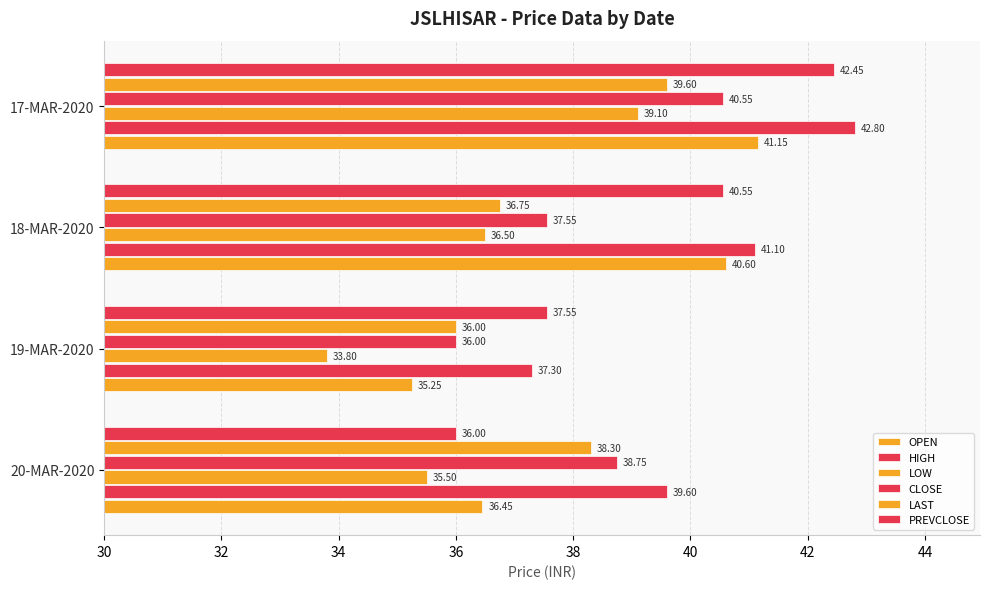

What is the value of the HIGH bar at the 2nd from the left?

37.3